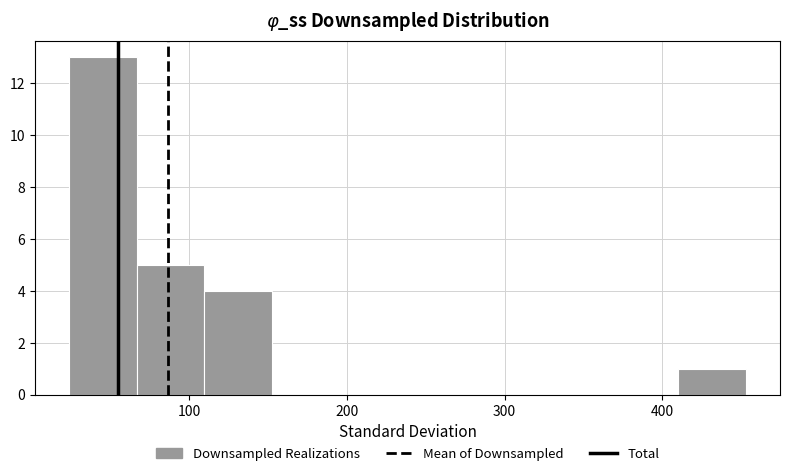

Which range on the x-axis has the tallest bar?

20 to 70